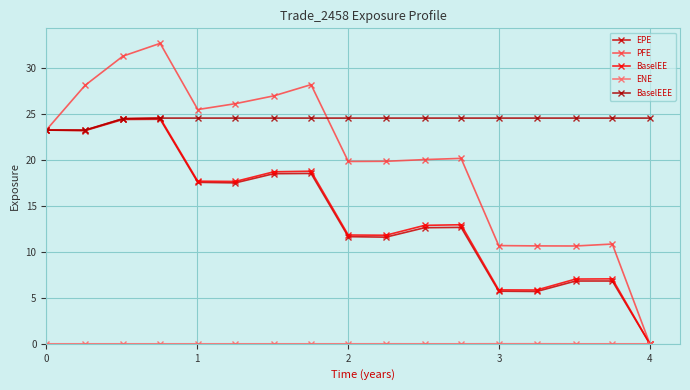

Which series has the largest range (max minus min)?

PFE